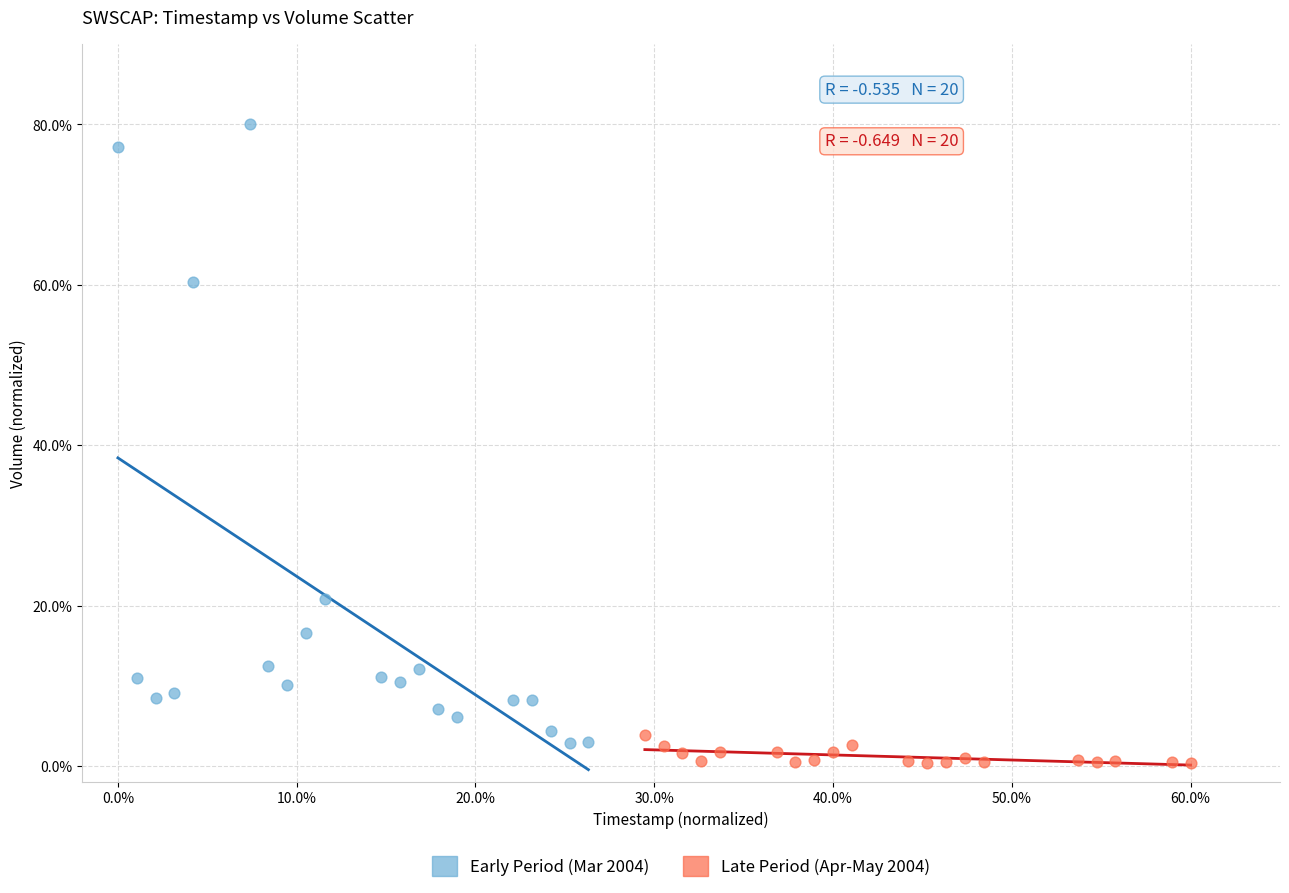

Which series has the widest spread of Y values?

Early Period (Mar 2004)